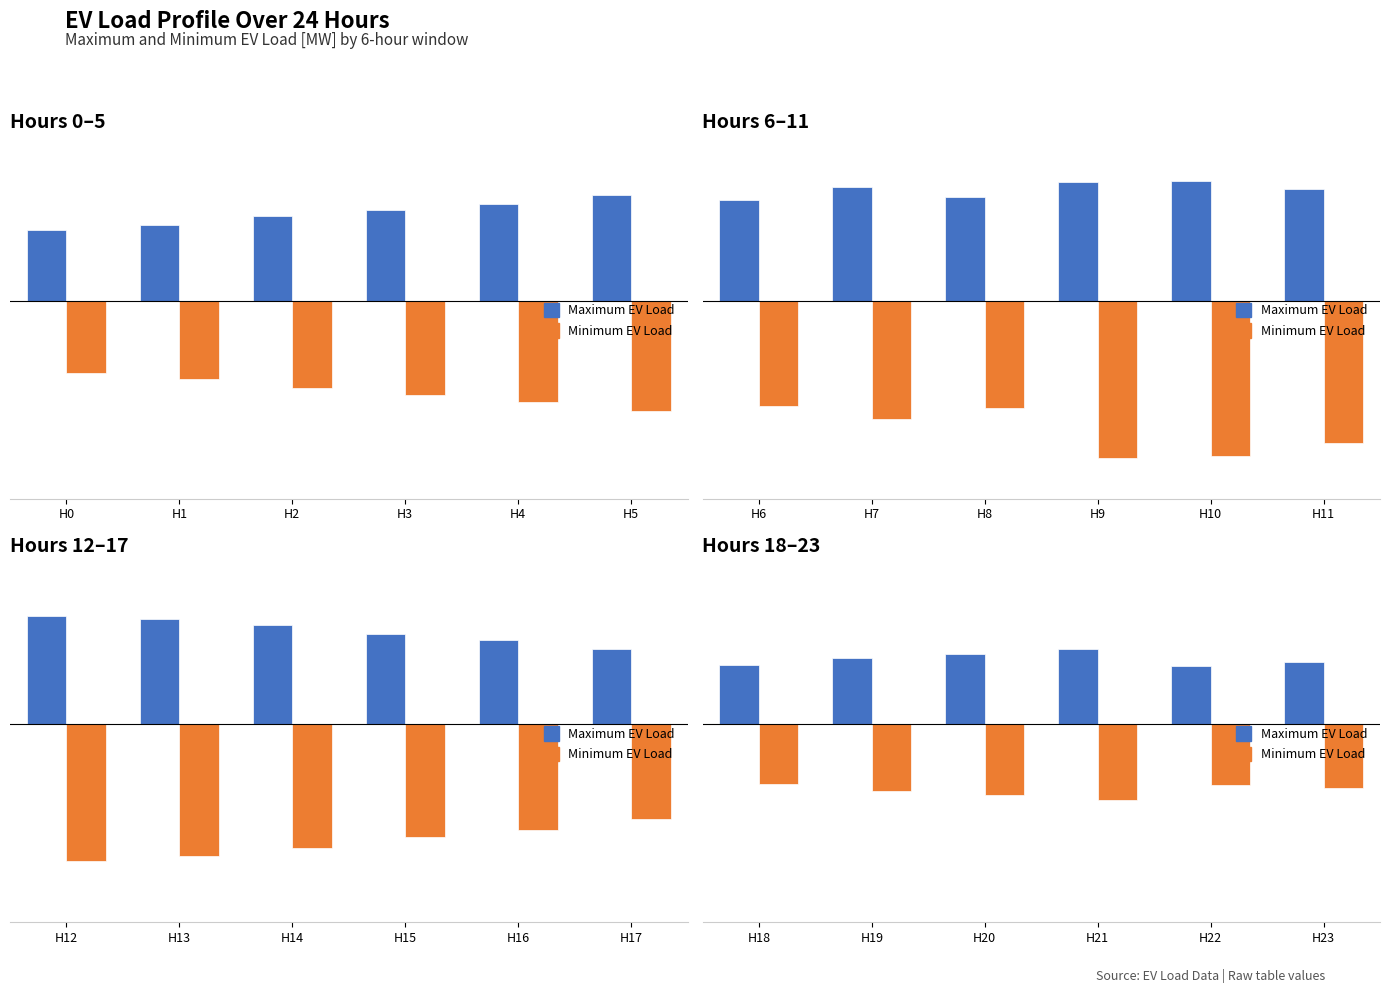

What are all the series names shown in the legend?

Maximum EV Load [MW], Minimum EV Load [MW]